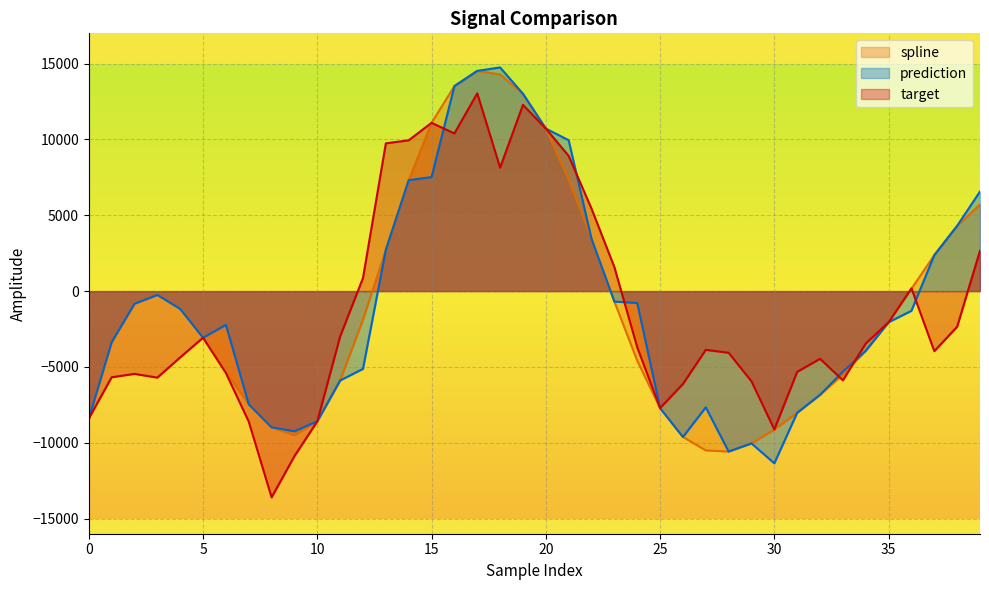

Rank the series at 5 from lowest to highest value.

spline, prediction, target